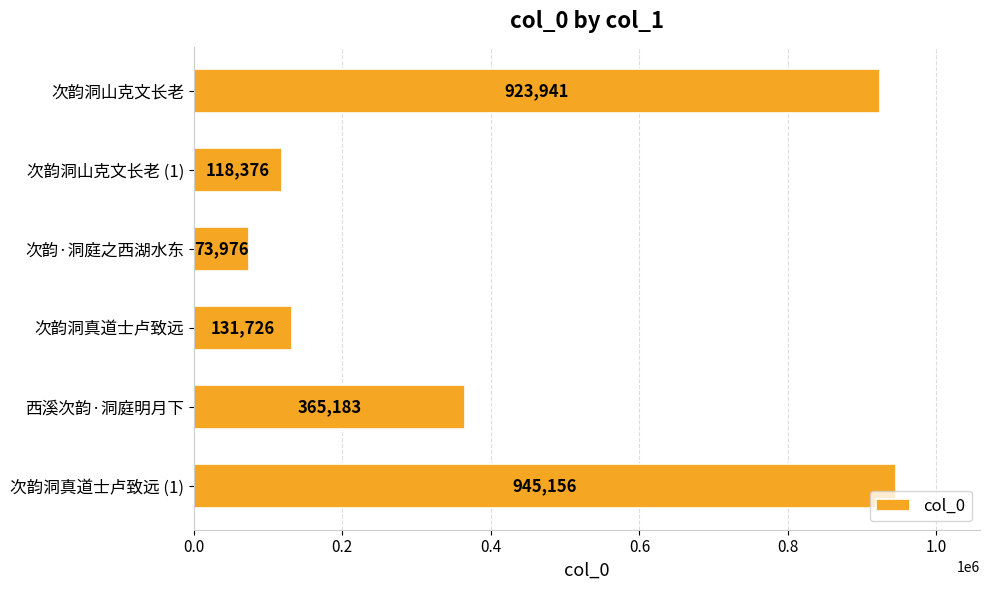

Count the number of categories in the chart.

6